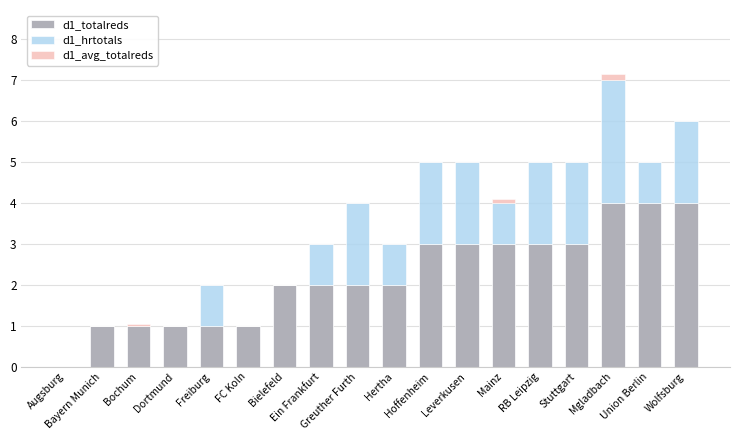

Does the chart contain stacked bars?

Yes